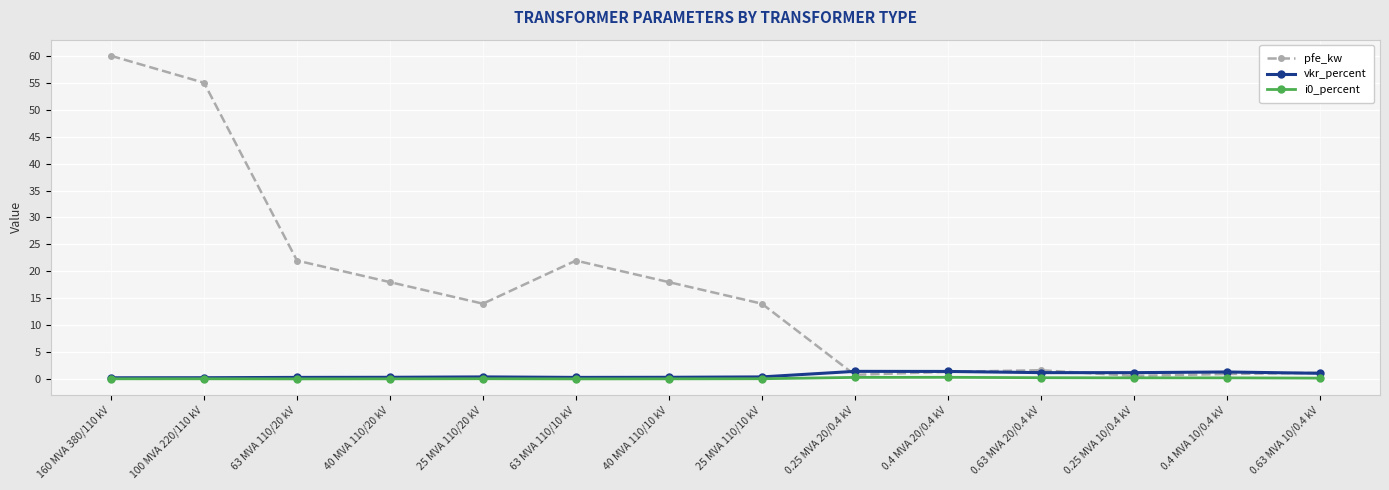

What is the label of the 10th point from the left?

0.4 MVA 20/0.4 kV